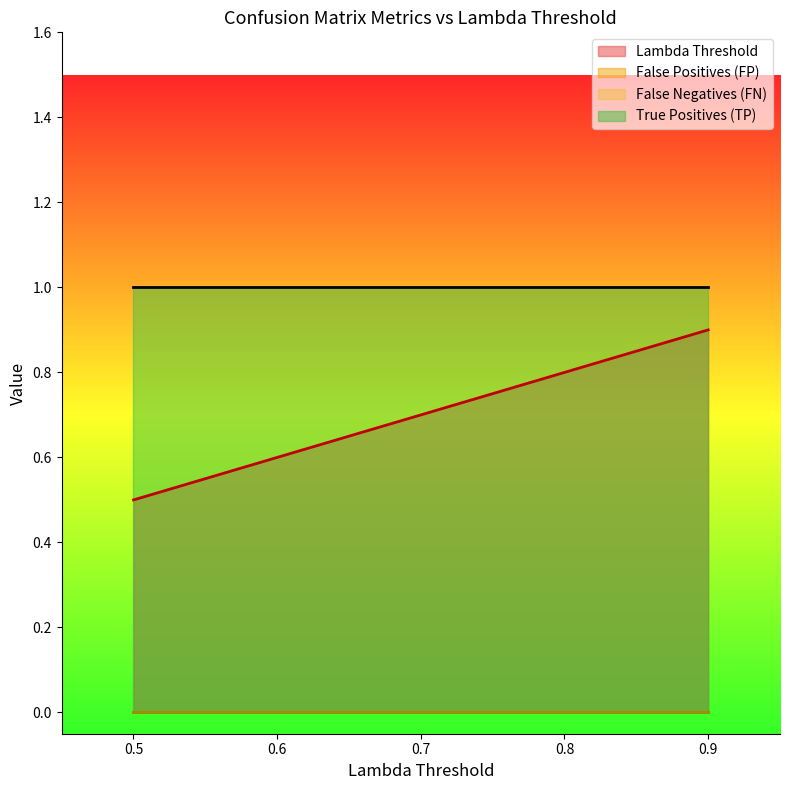

How many lines are shown in the chart?

4